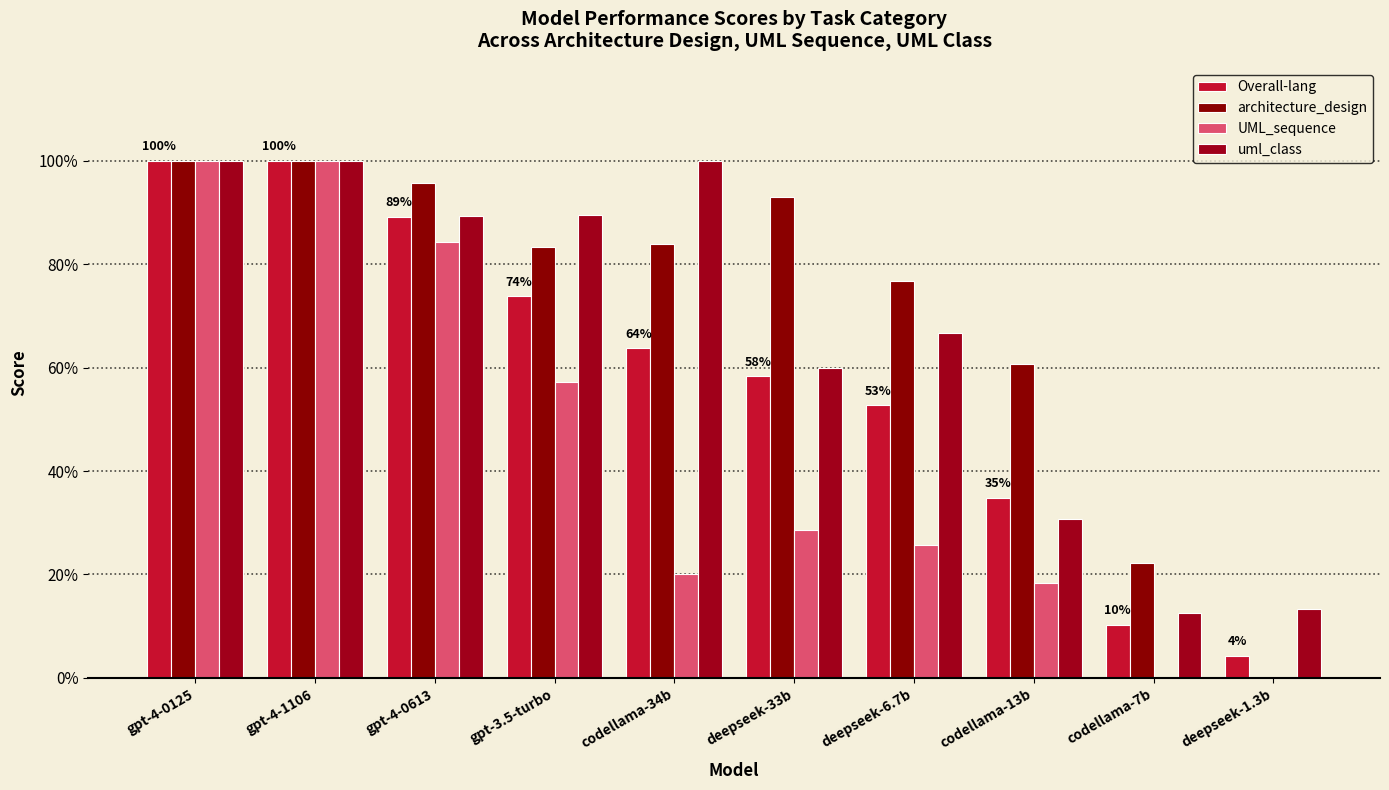

Are the bars grouped side by side (vs. stacked)?

Yes